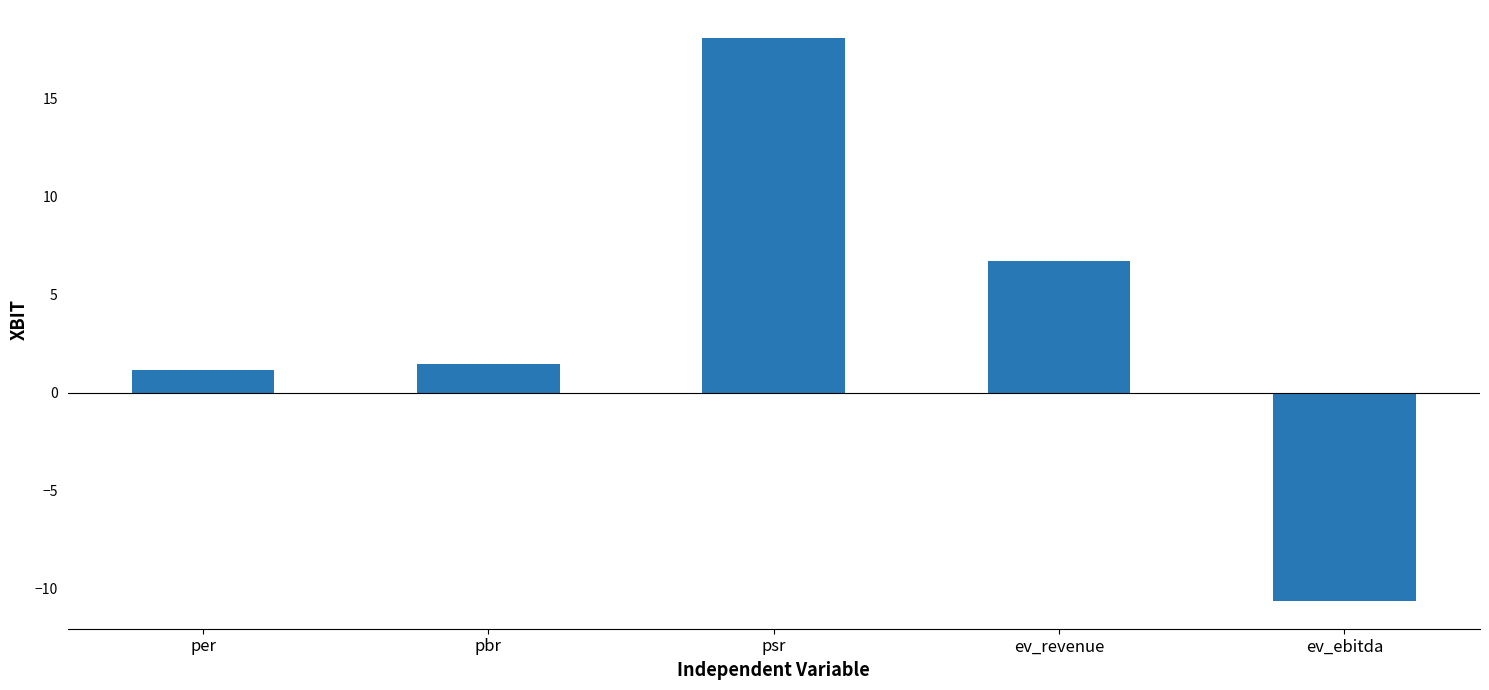

What is the label of the 3rd bar from the left?

psr